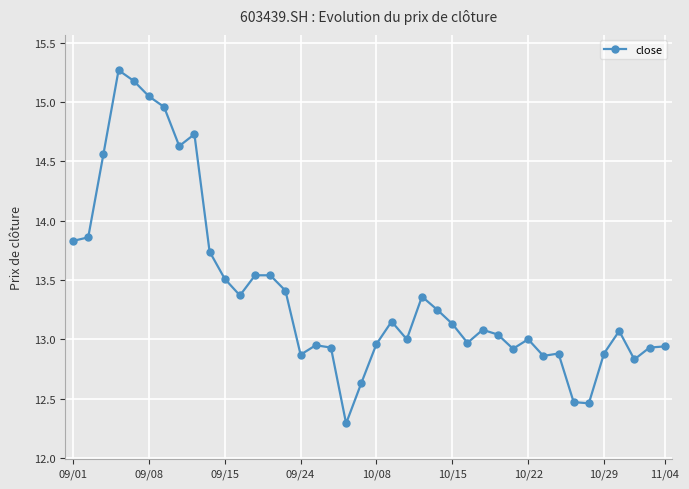

What is the difference between the maximum and minimum values?

3.0